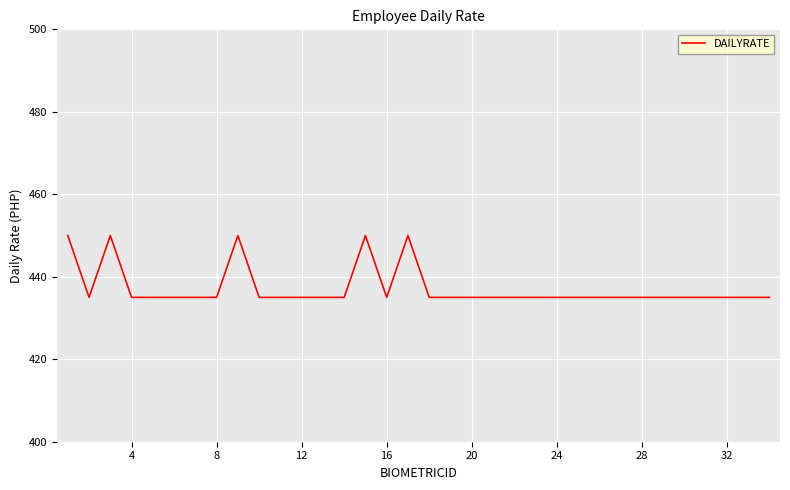

What is the greatest value displayed?

450